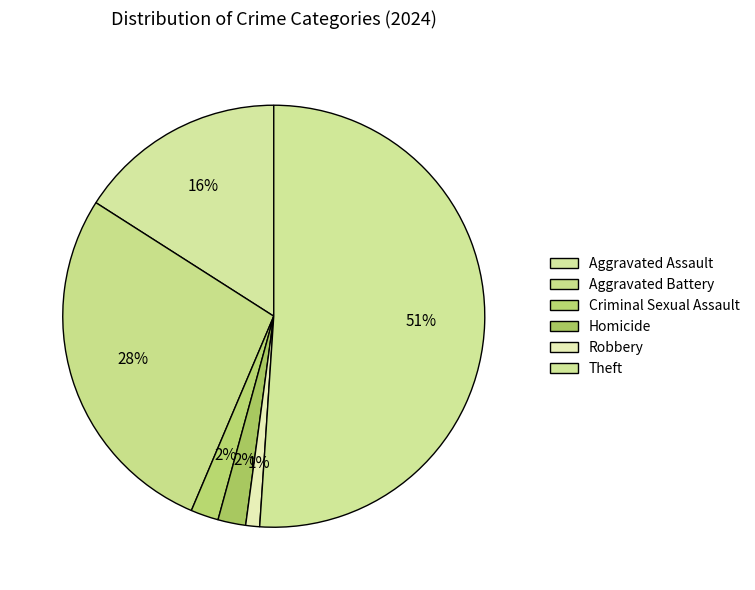

How many segments does this pie chart have?

6